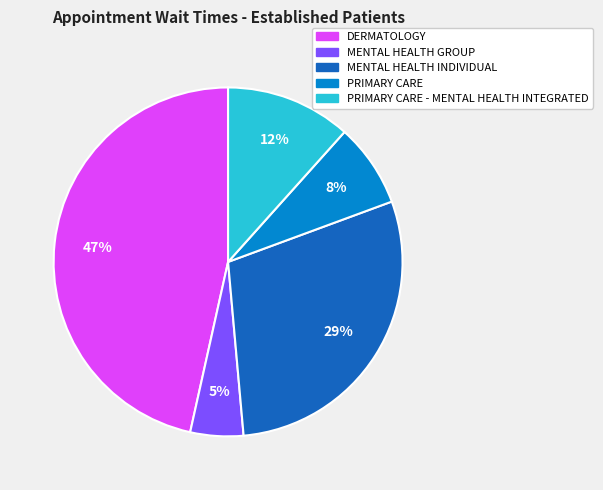

To the nearest percent, what is the average slice percentage?

20%